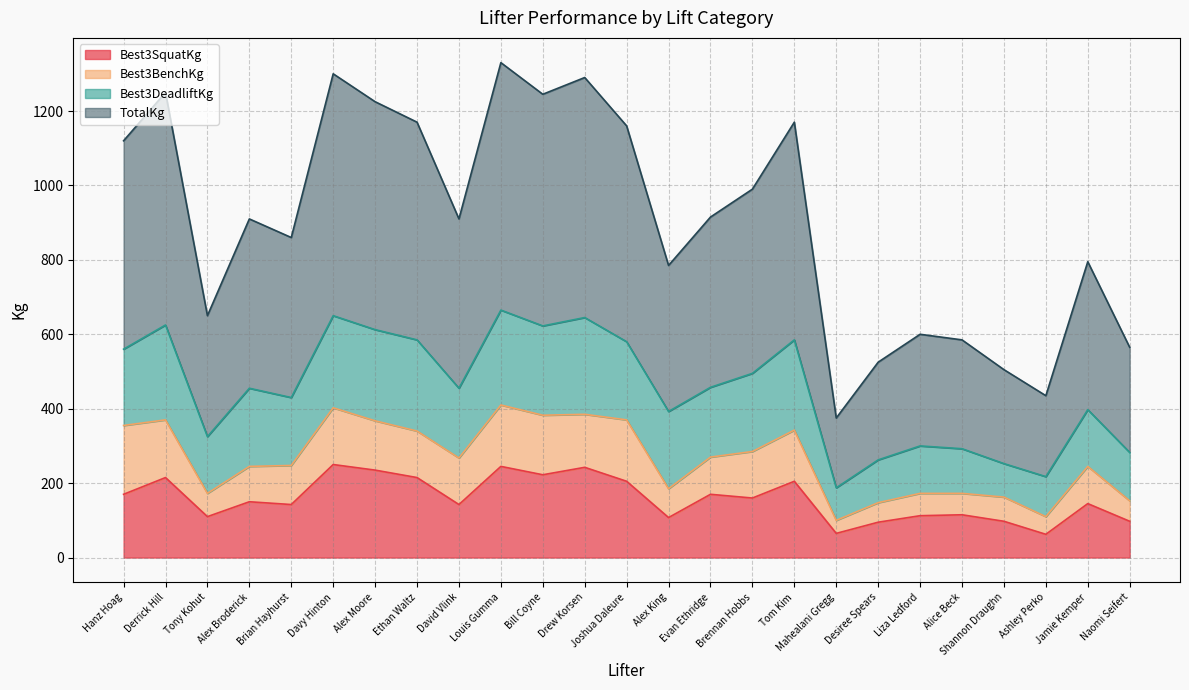

What is the value of the Best3SquatKg point at the 8th from the left?

215.0